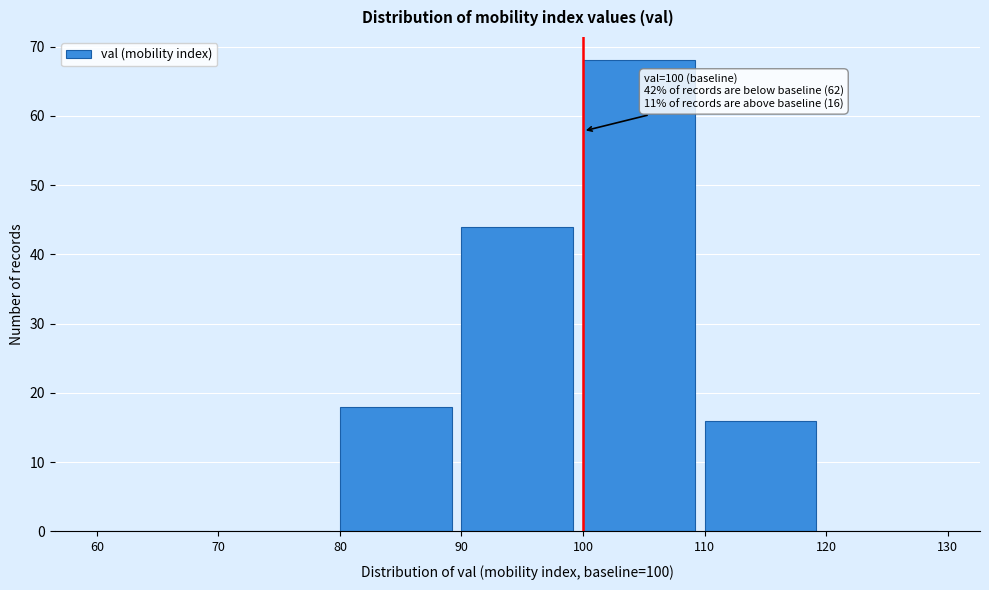

Over which range of the x-axis is the bar tallest?

100 to 110